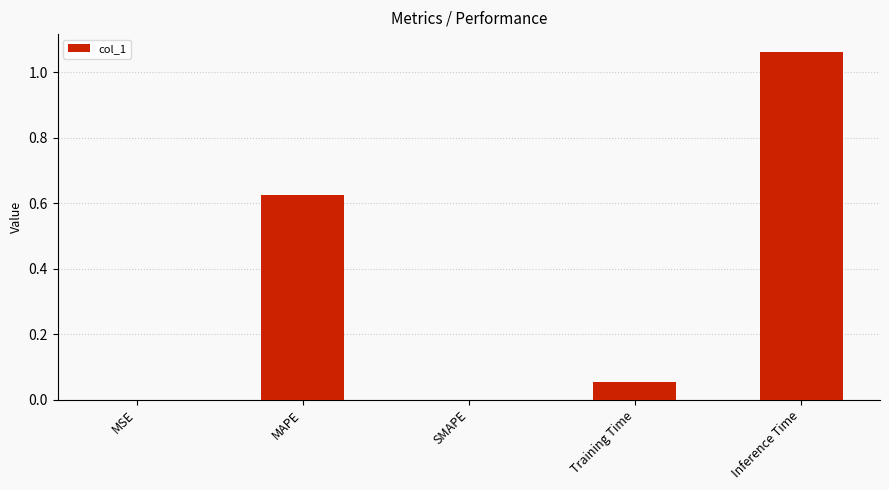

Which has a higher value, MAPE or Training Time?

MAPE